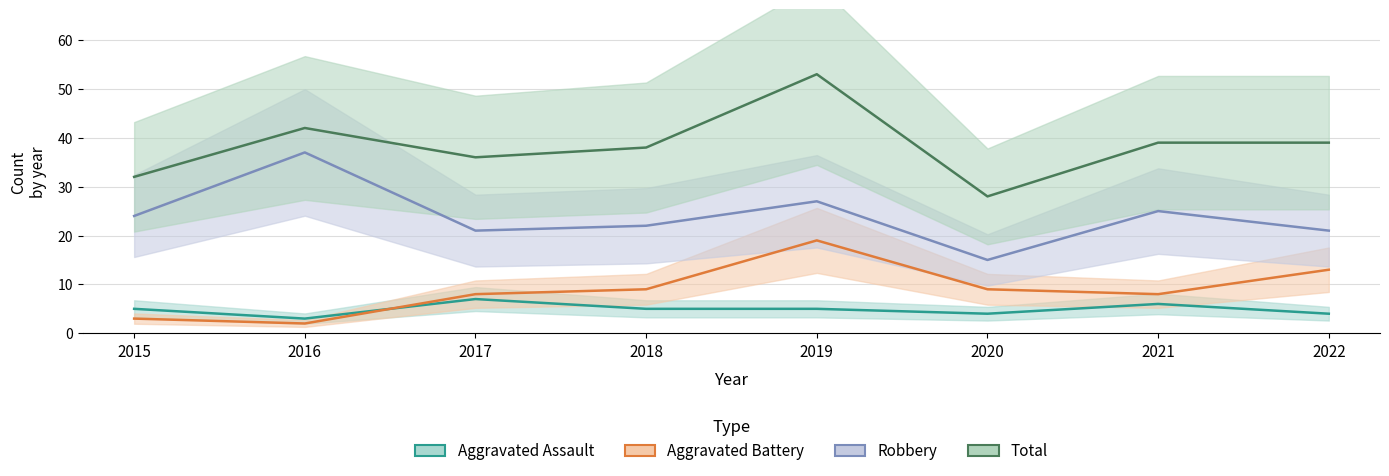

Which category has the highest value across all series?

2019